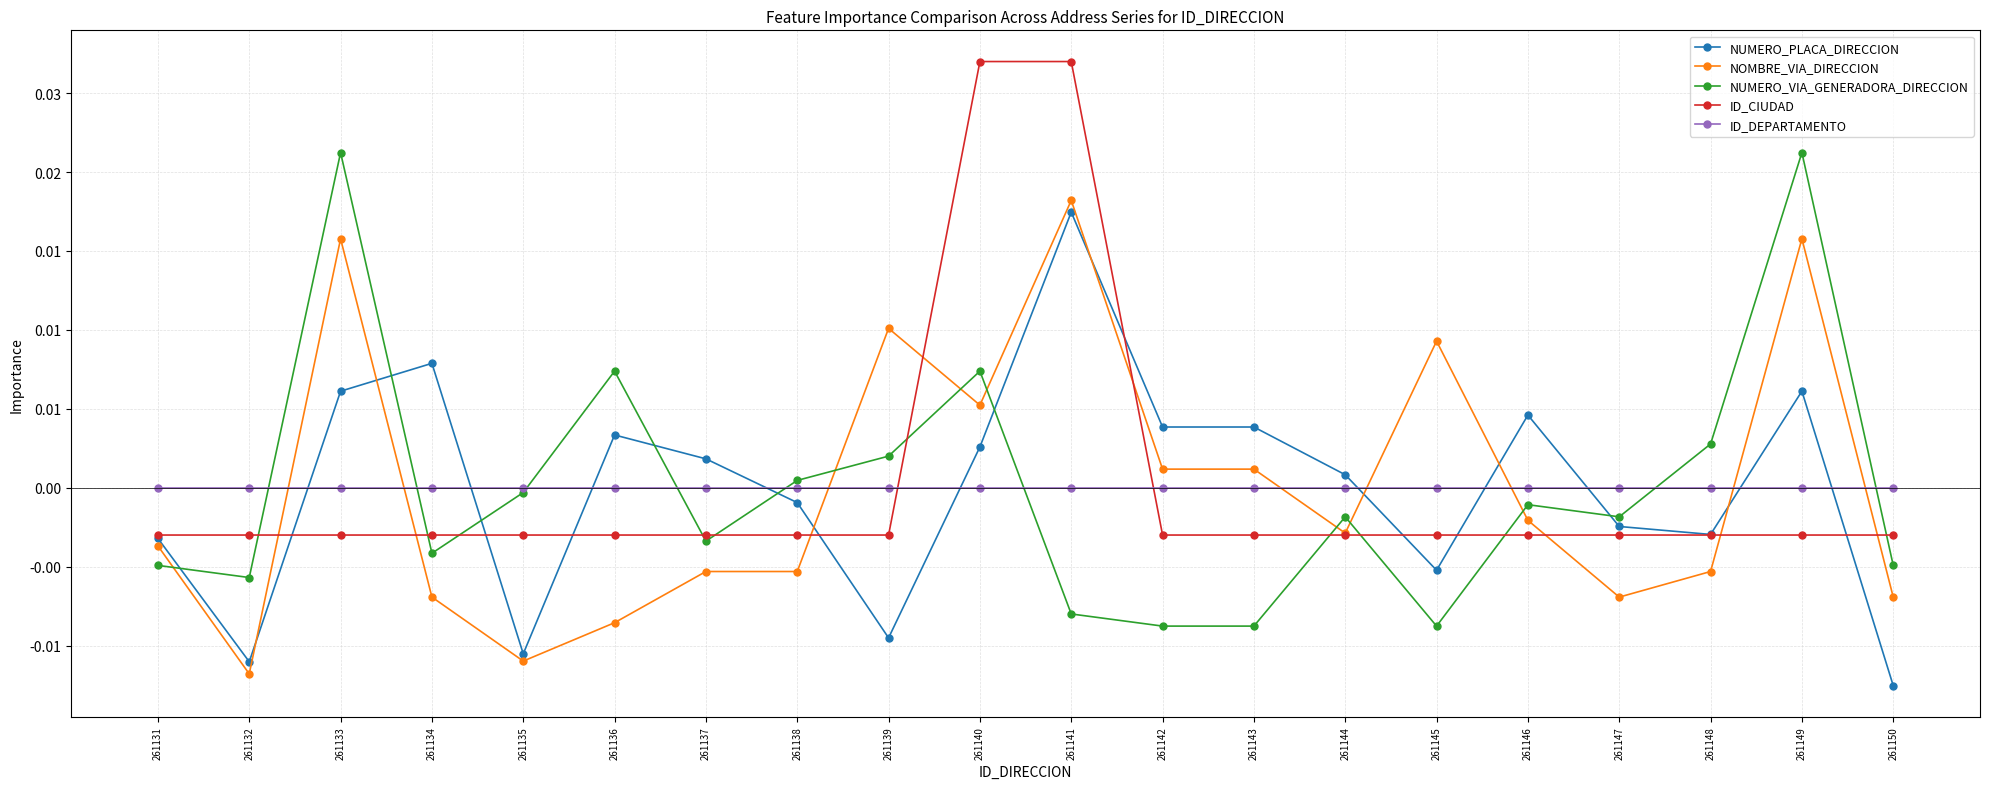

Is the value of ID_CIUDAD at 261145 greater than the value of NUMERO_PLACA_DIRECCION at 261149?

No